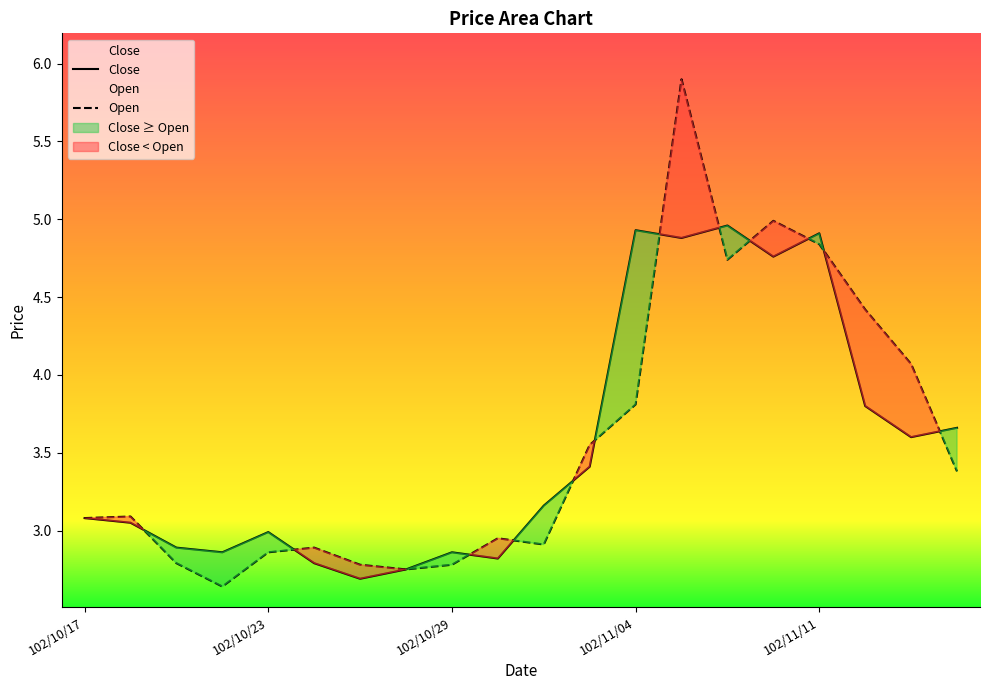

How many lines are shown in the chart?

2